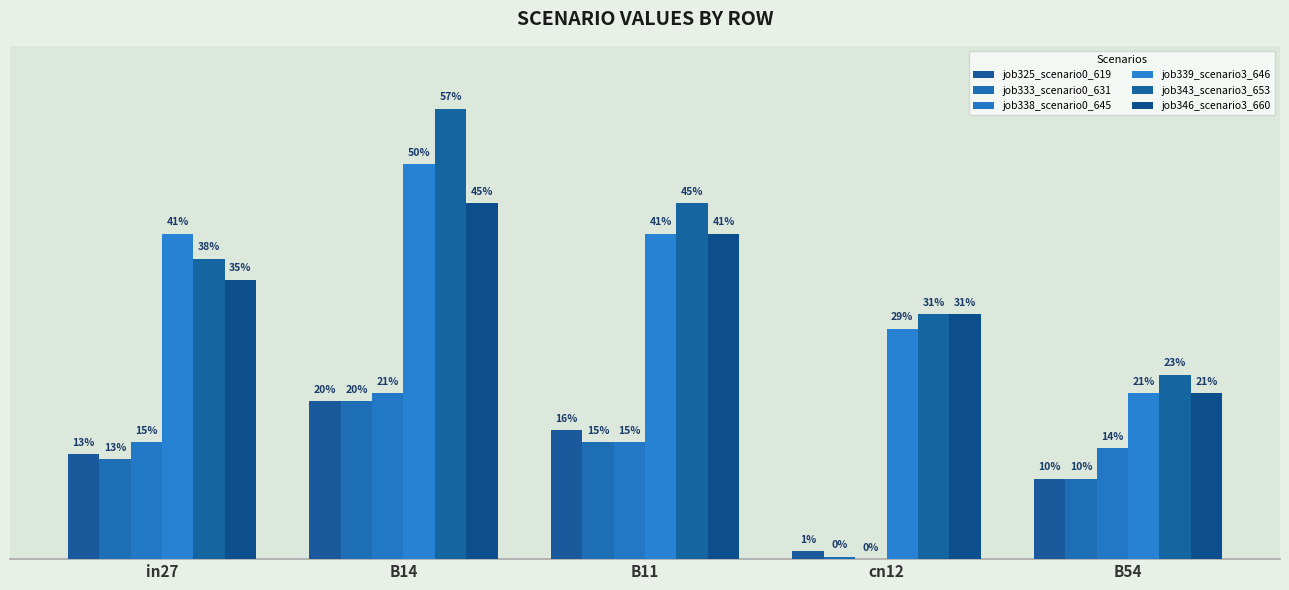

What value does the job325_scenario0_619 series have at B54?

0.1